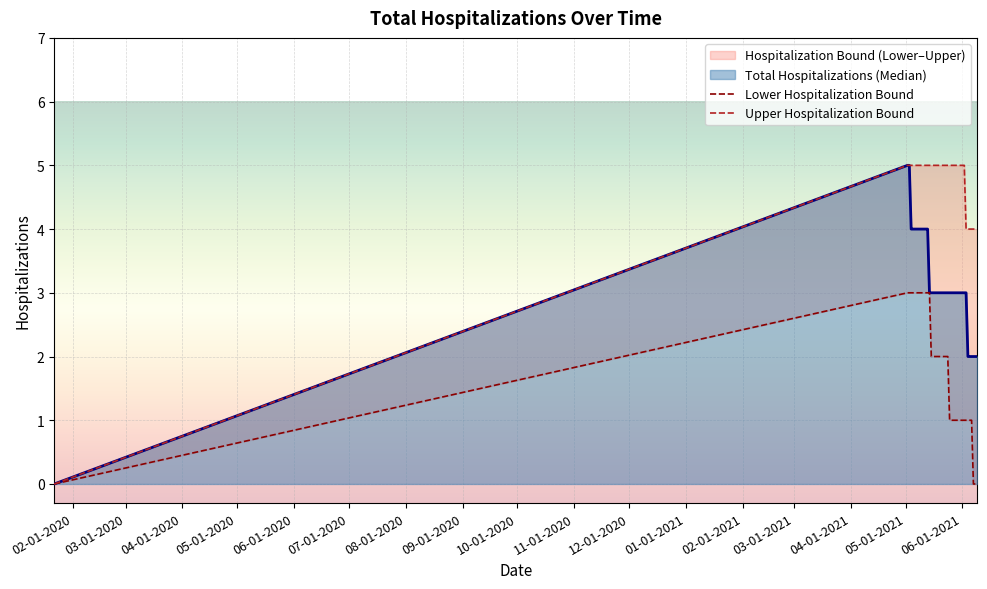

Count the number of categories in the chart.

40